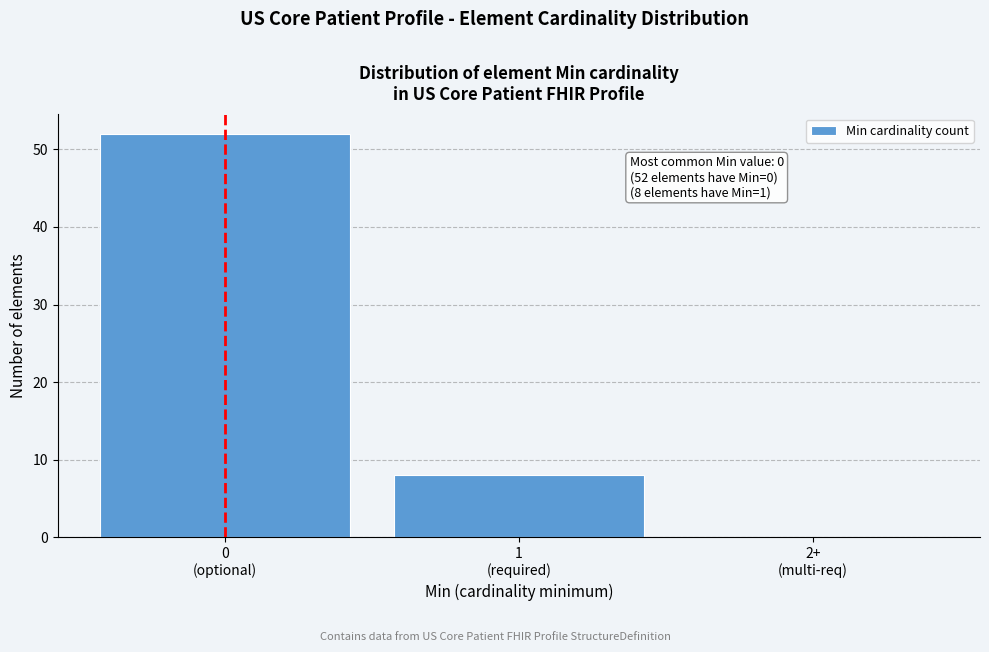

What is the greatest value displayed?

52